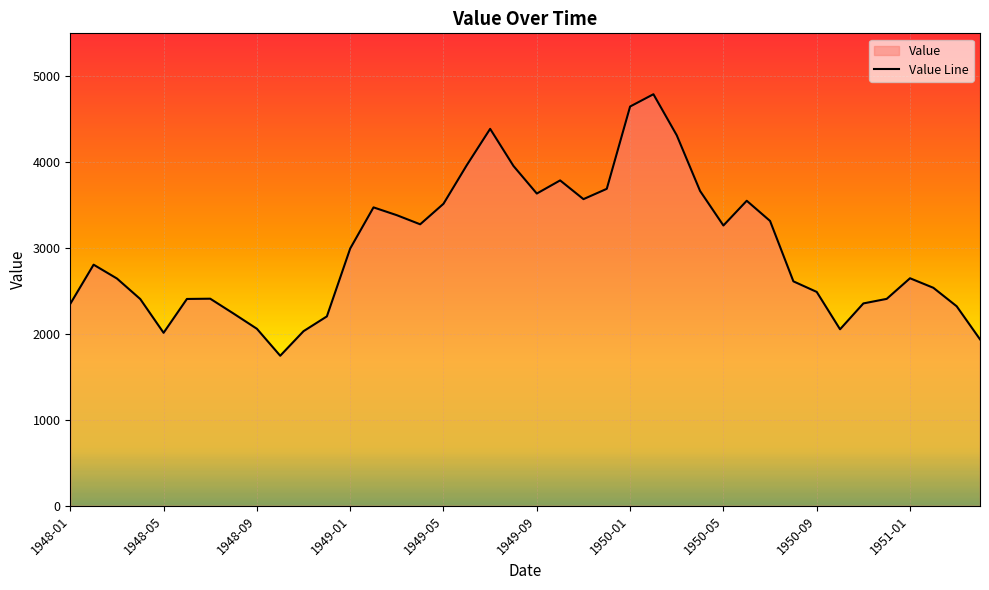

Which has a higher value, 1948-02 or 1950-12?

1948-02